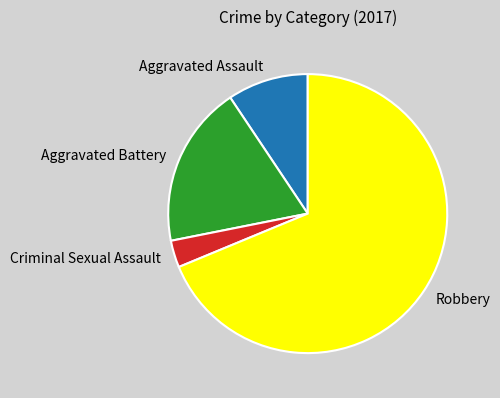

Which category has the smallest portion of the pie?

Criminal Sexual Assault